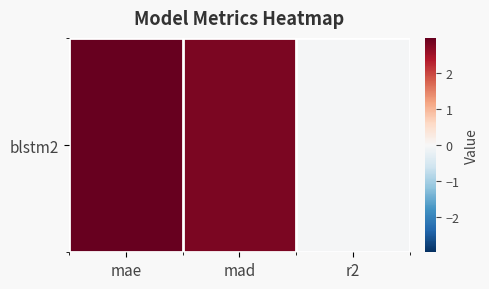

What is the difference between the values at mae and mad?

0.2